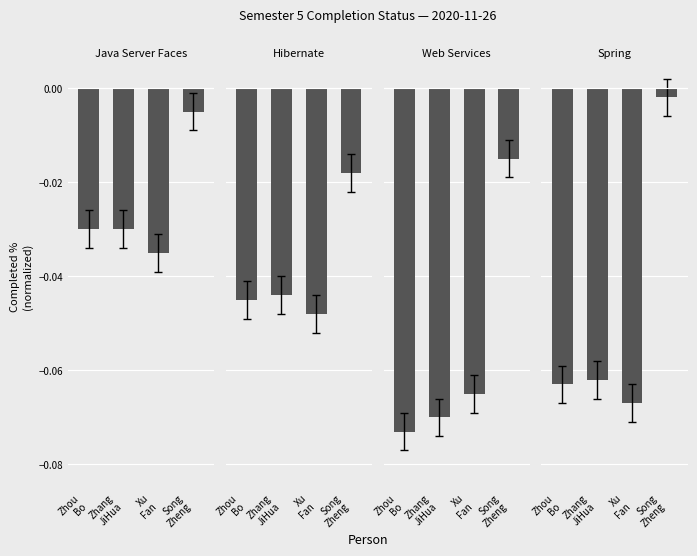

Rank the series at Xu
Fan from lowest to highest value.

Spring, Web Services, Hibernate, Java Server Faces